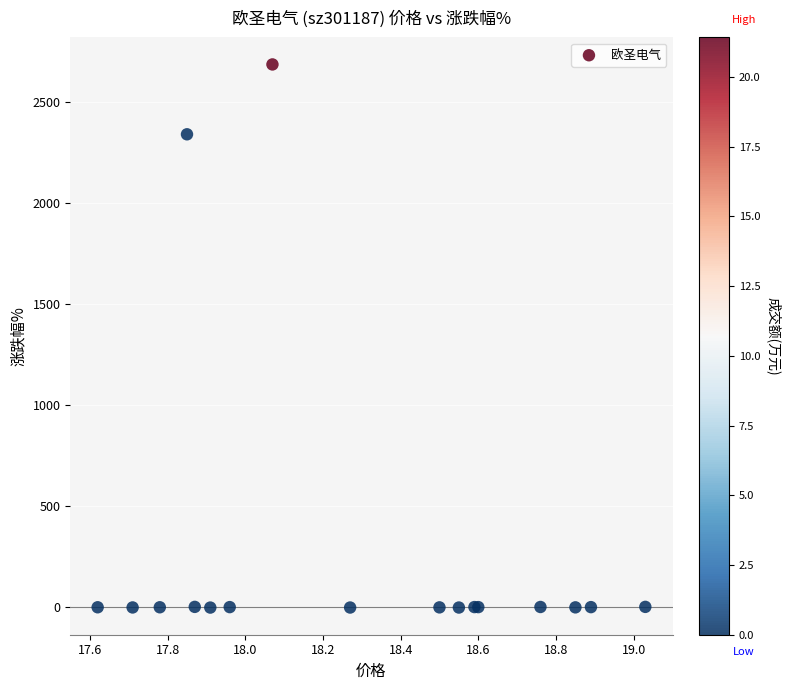

What Y value in the scatter plot is closest to 1343?

2342.0